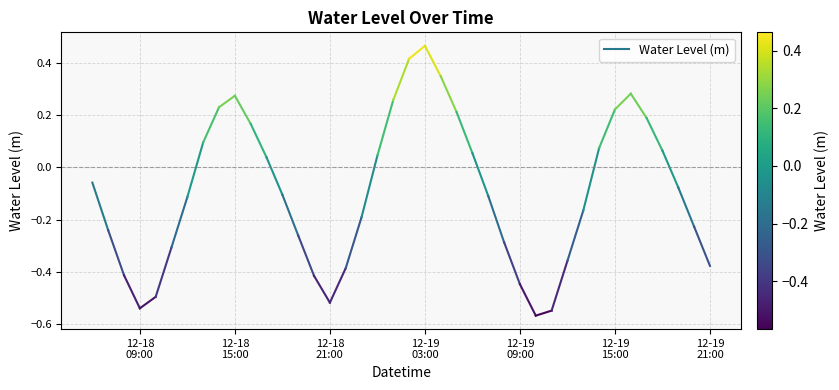

How many lines are shown in the chart?

1